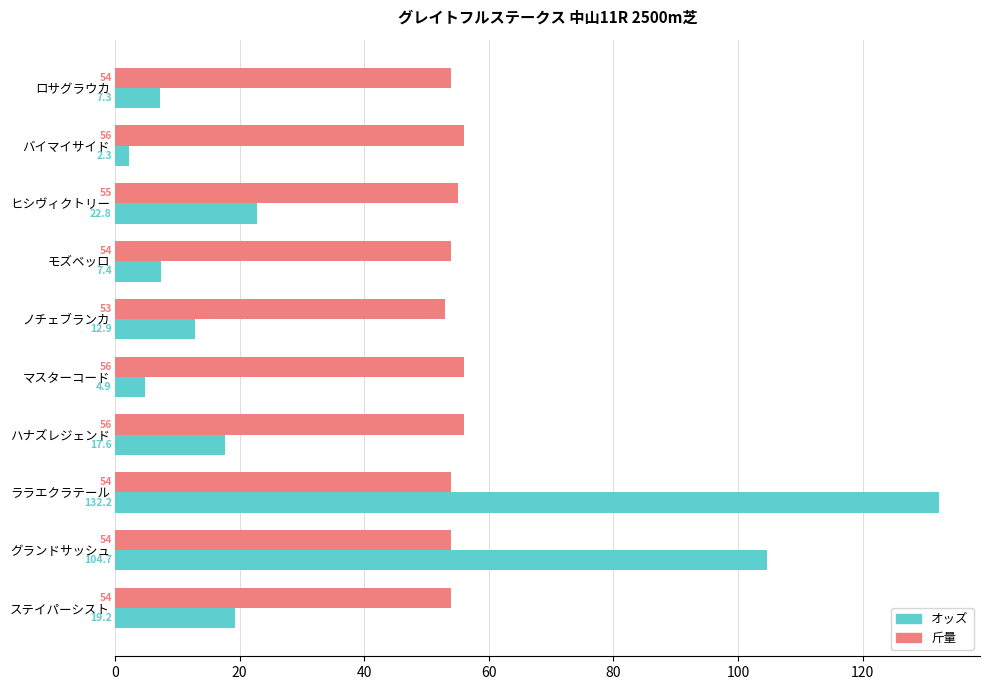

At which category is the sum across all series the highest?

ララエクラテール